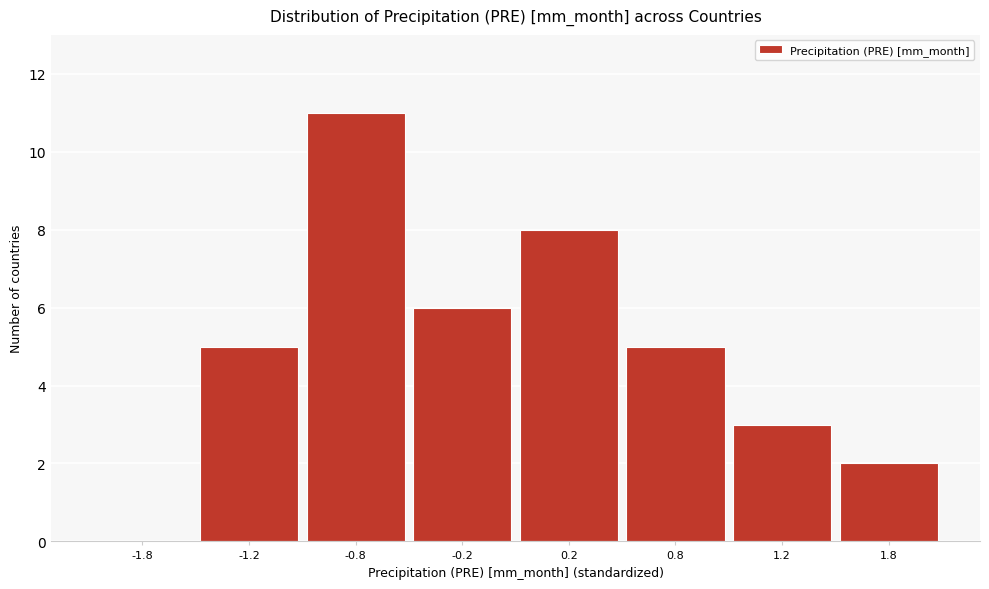

Reading left to right, transcribe all the data shown in this chart.

-1.8=0	-1.2=5	-0.8=11	-0.2=6	0.2=8	0.8=5	1.2=3	1.8=2